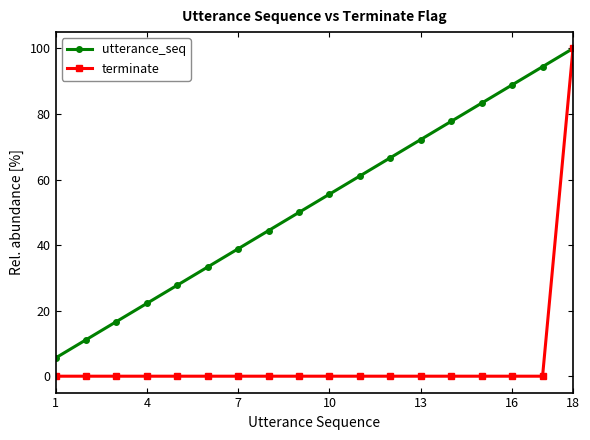

What is the sum of all utterance_seq values?

950.0